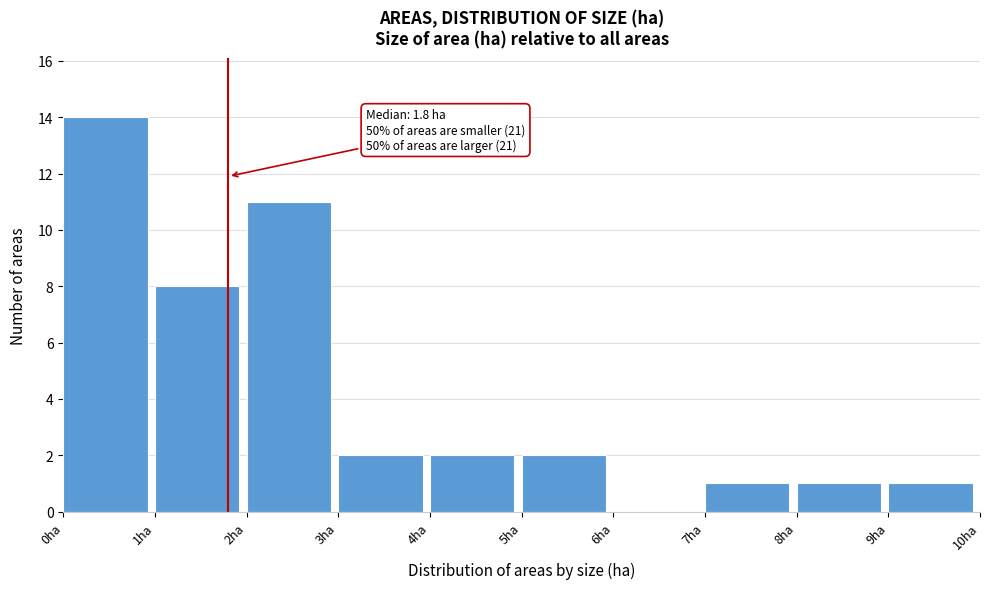

Which range on the x-axis has the tallest bar?

0 to 1